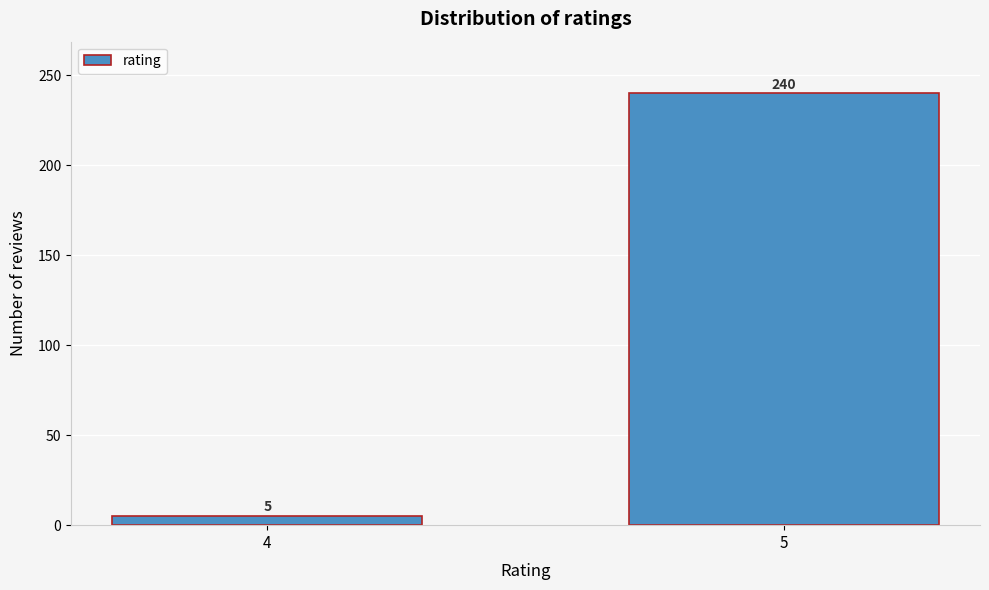

Reading left to right, what are all the values shown in this chart?

4=5	5=240